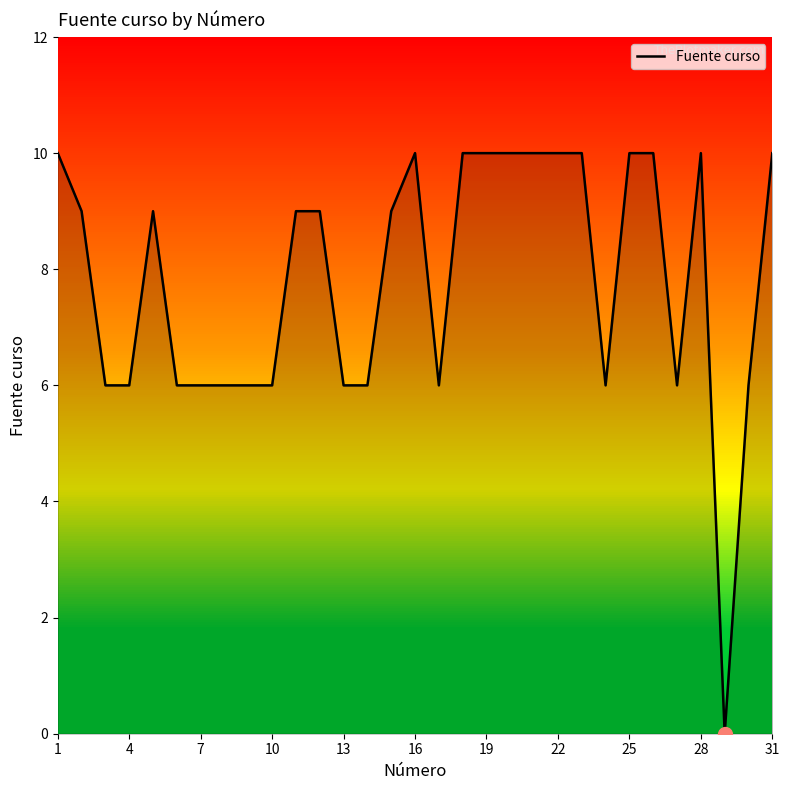

The value of Fuente curso at 19 is 17. True or false?

False